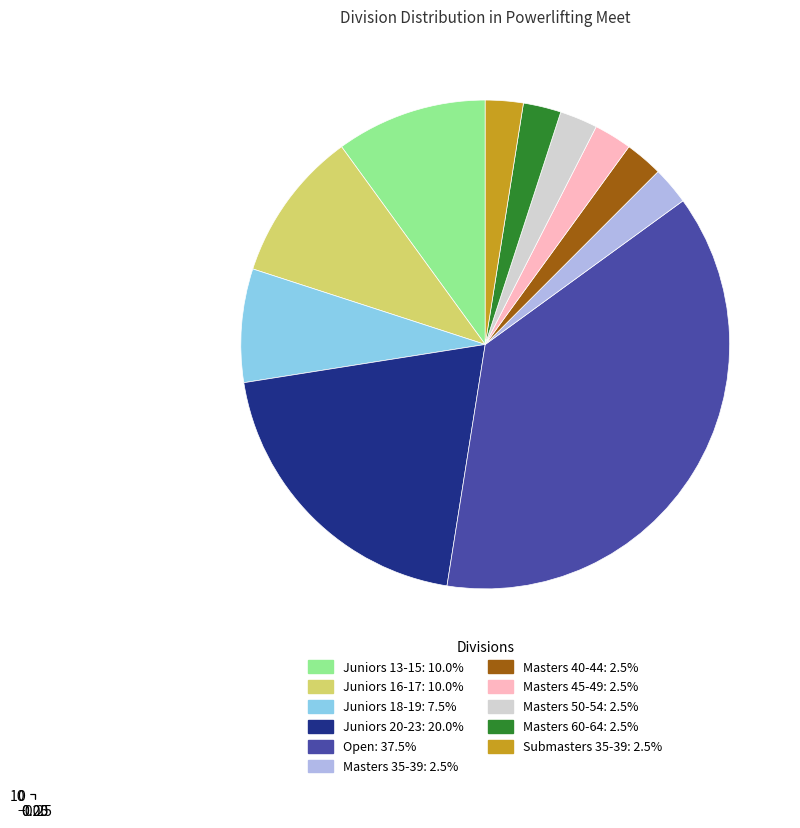

What percentage is the Juniors 18-19 slice, to the nearest percent?

8%